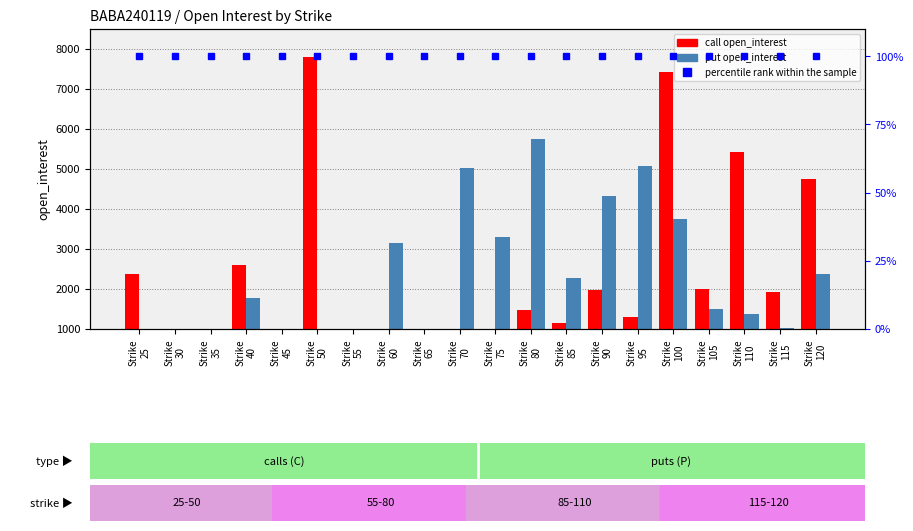

Reading right to left, extract all data points from this chart.

call open_interest: 4749	1931	5422	1989	7428	1297	1978	1143	1465	943	992	397	851	248	7791	403	2608	95	117	2367
put open_interest: 2363	1032	1385	1494	3753	5065	4318	2287	5757	3299	5032	927	3140	758	808	478	1769	211	227	316
percentile rank within the sample: 100	100	100	100	100	100	100	100	100	100	100	100	100	100	100	100	100	100	100	100